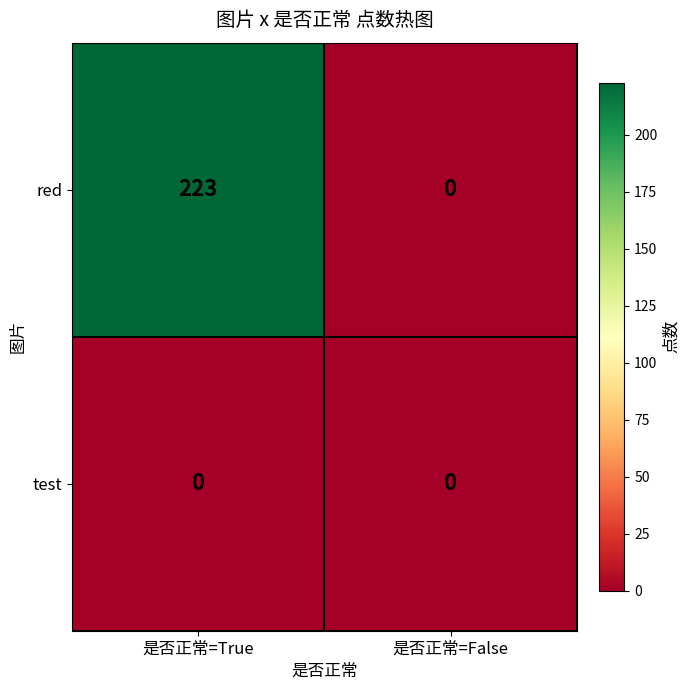

At which category does the chart reach its peak across all series?

是否正常=True